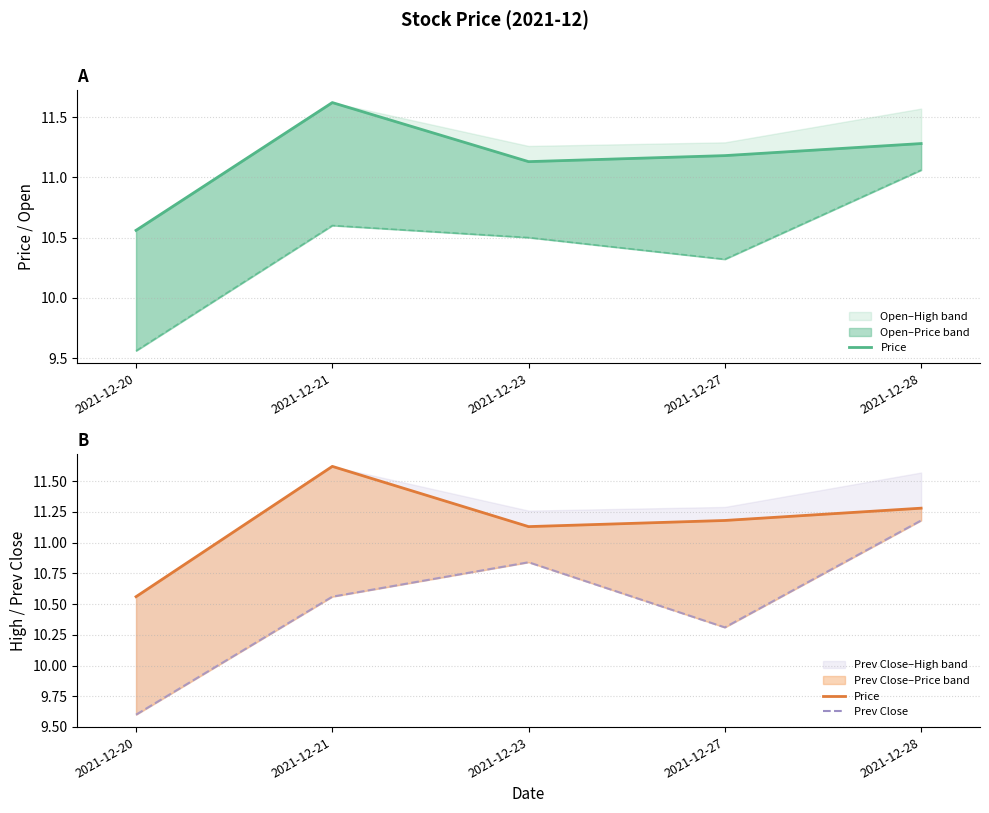

What is the sum of the Price values at 2021-12-21 and 2021-12-28?

22.9